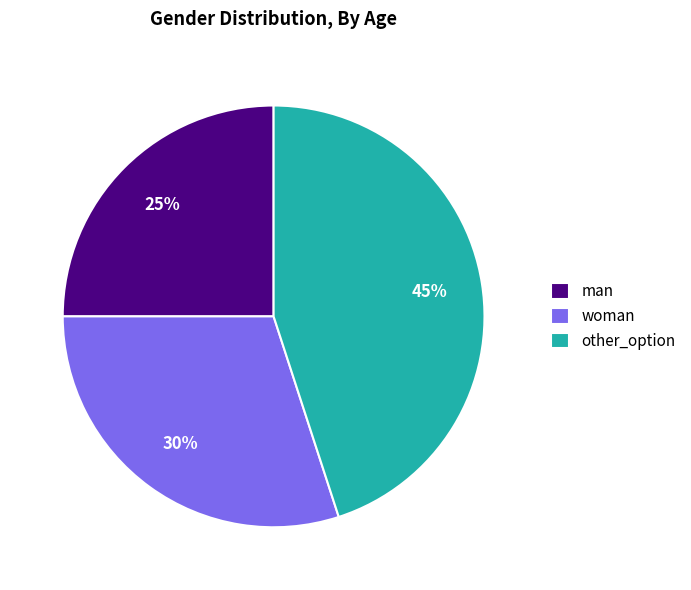

Do woman and other_option together represent more than half of the pie?

Yes